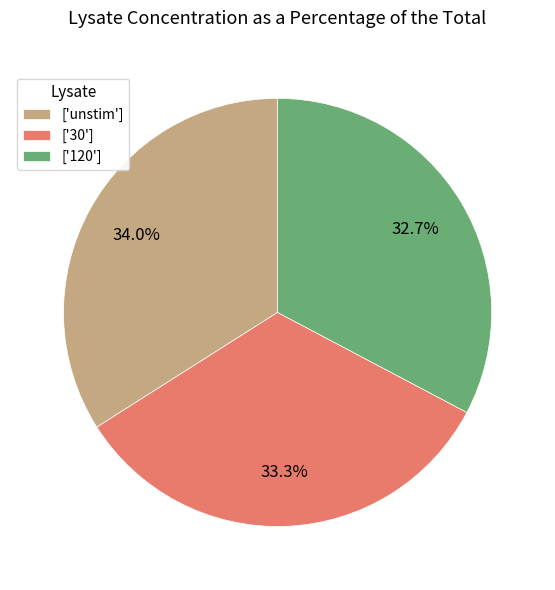

Which category has the biggest portion of the pie?

['unstim']